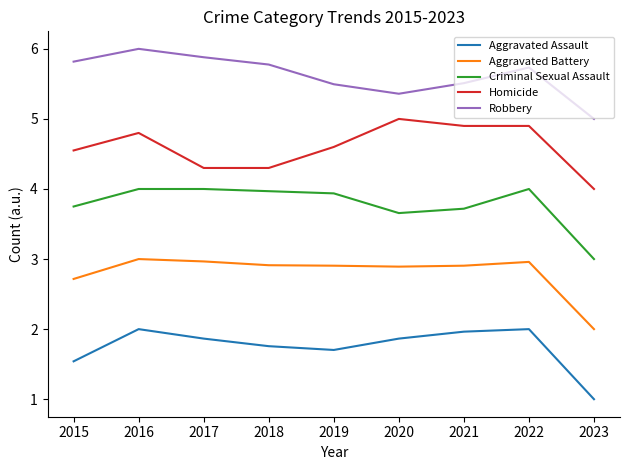

True or false: Aggravated Battery has a value of 1.3 at 2015.

False